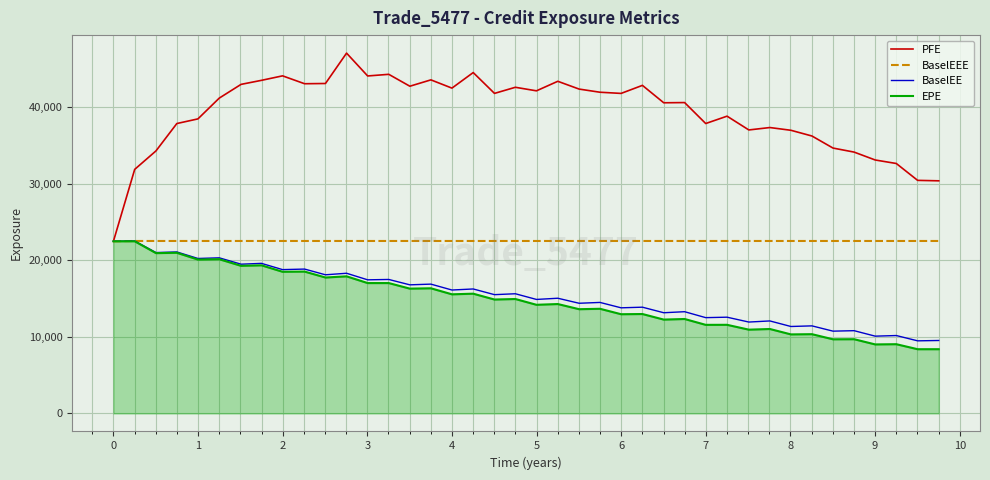

Which series has the largest total across all categories?

PFE